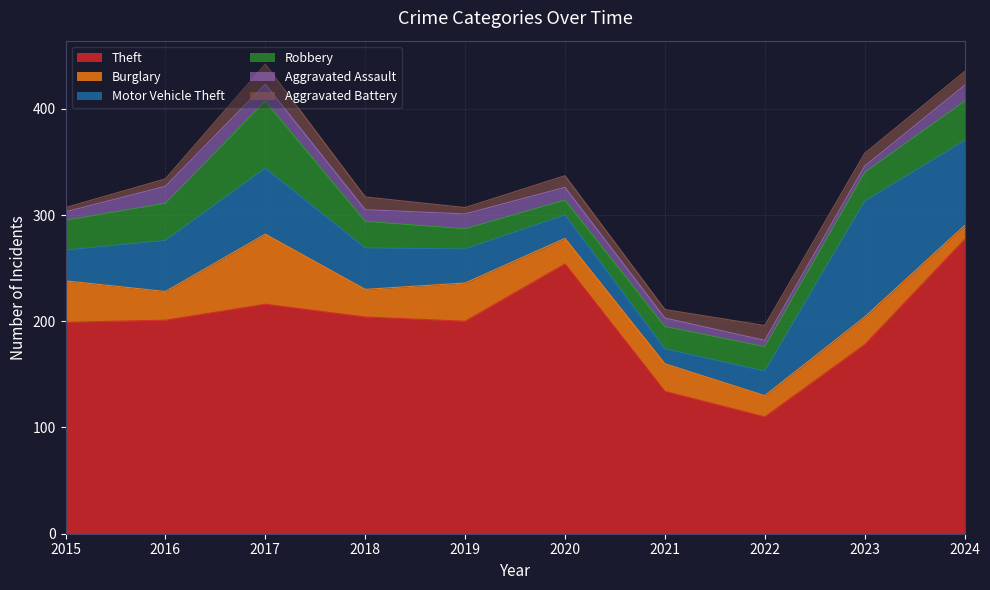

How many categories are shown in the chart?

10